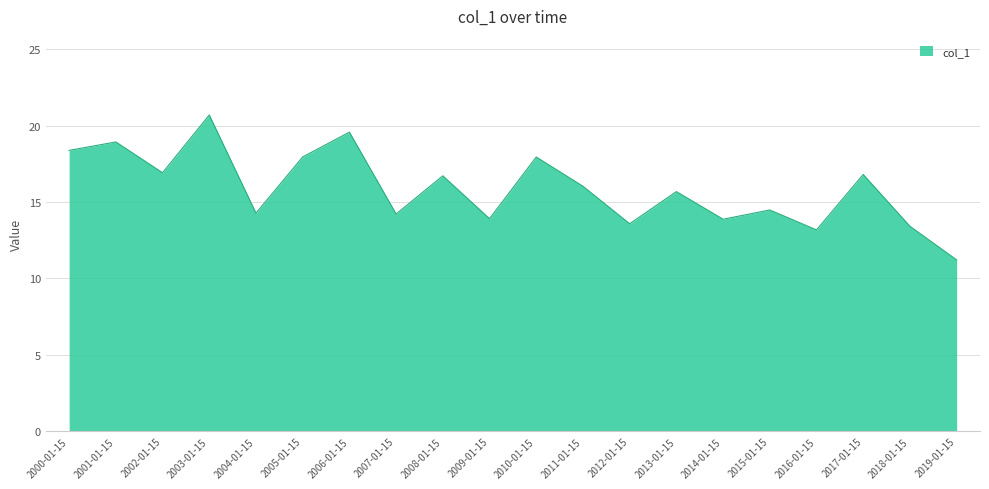

Does the chart display data point markers on the line(s)?

No